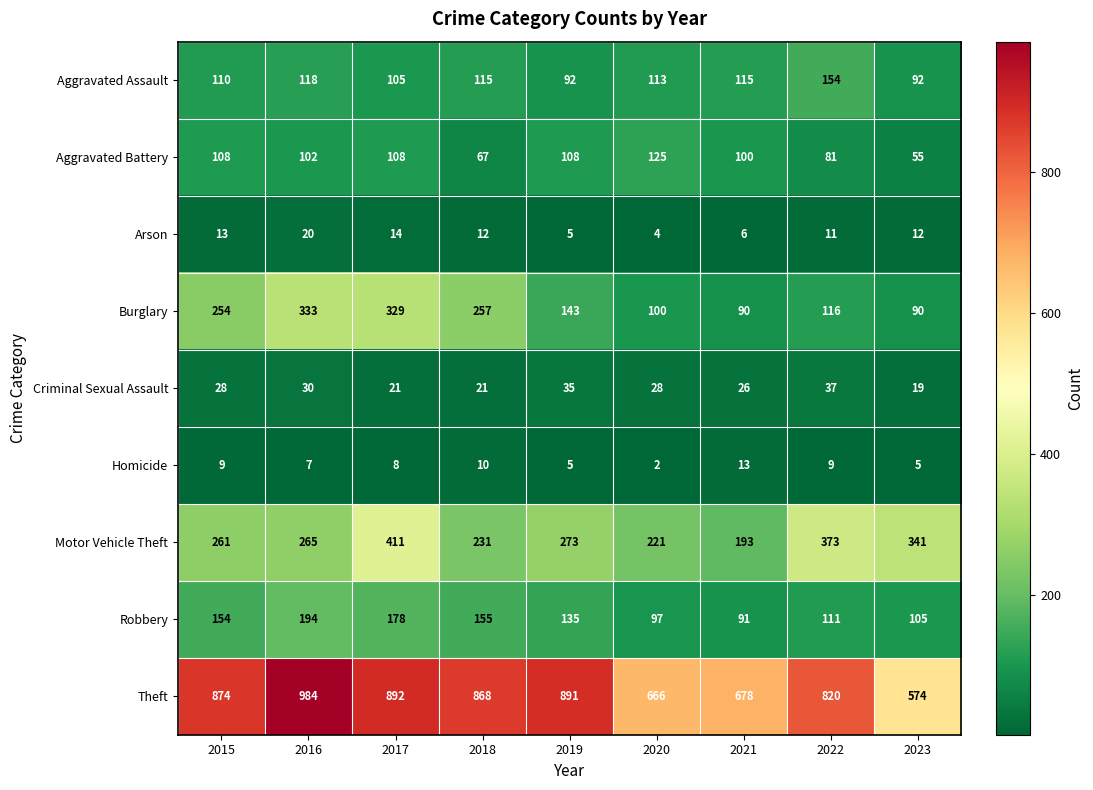

What is the maximum value shown in the chart?

984